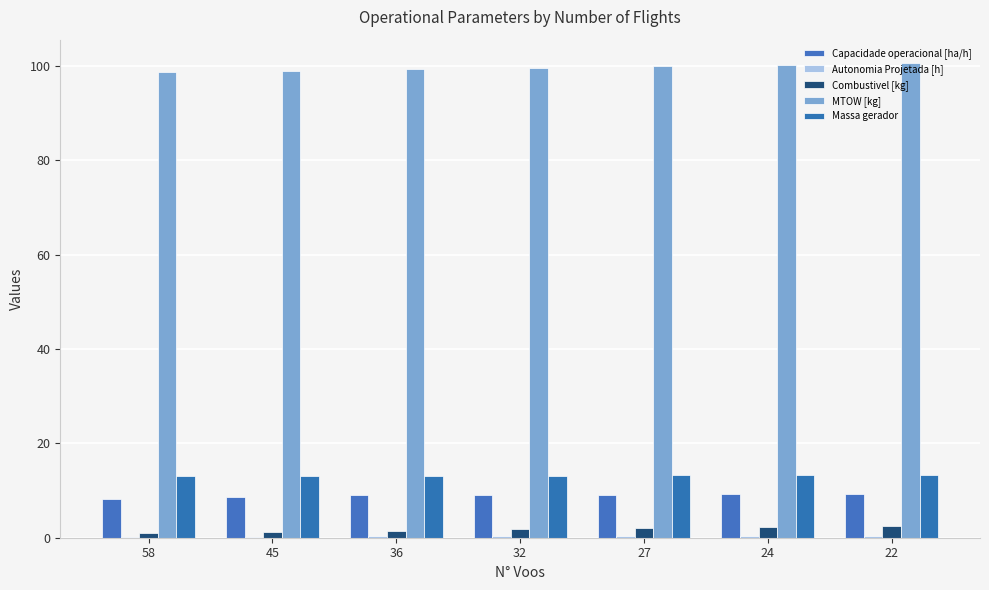

What is the average value of the Massa gerador series?

13.2